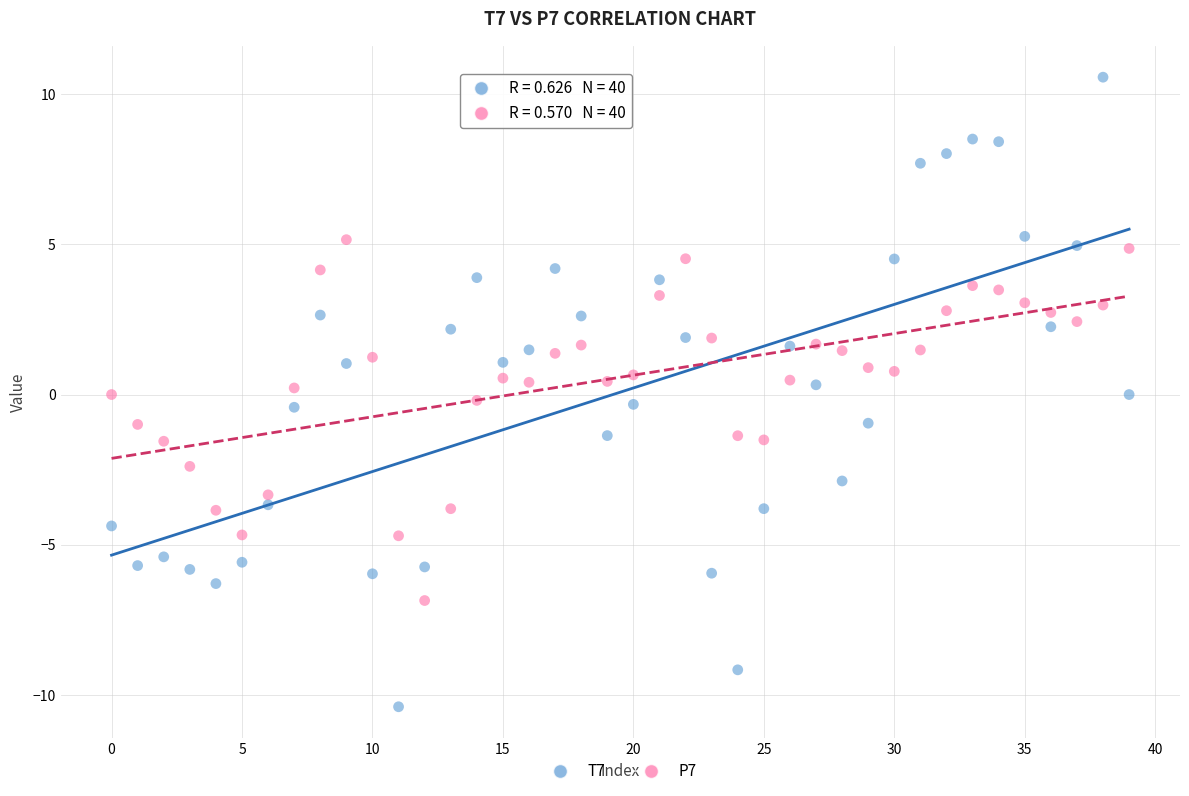

Which series contains the lowest Y value?

T7